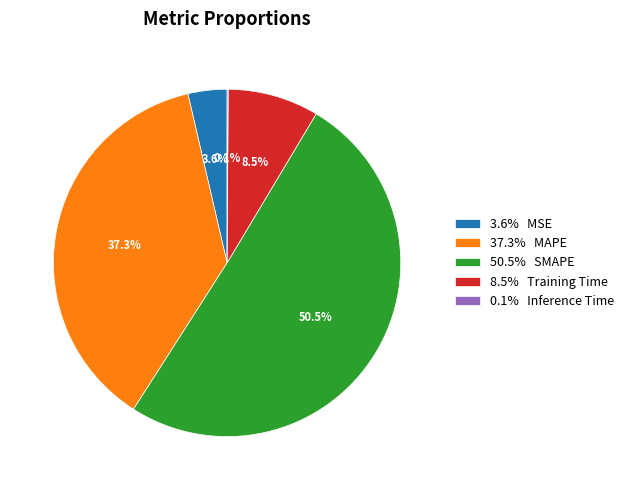

What portion of the pie excludes 3.6% MSE?

96.4%